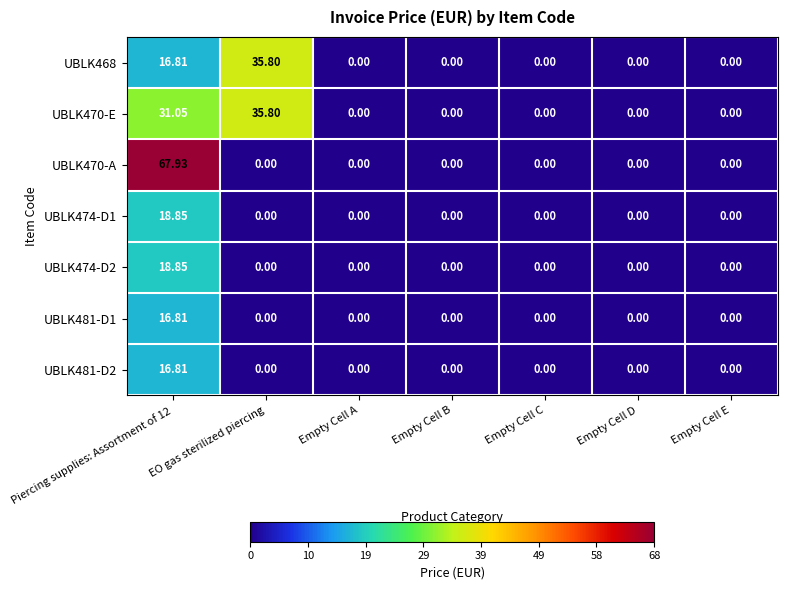

Between Empty Cell C and Empty Cell A, which is larger?

Empty Cell C